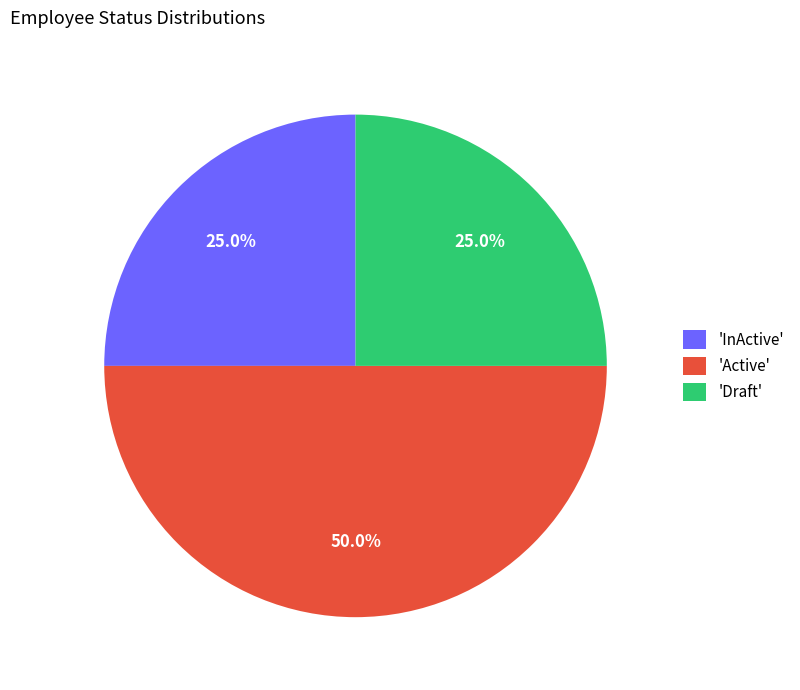

Count the number of slices in the pie.

3